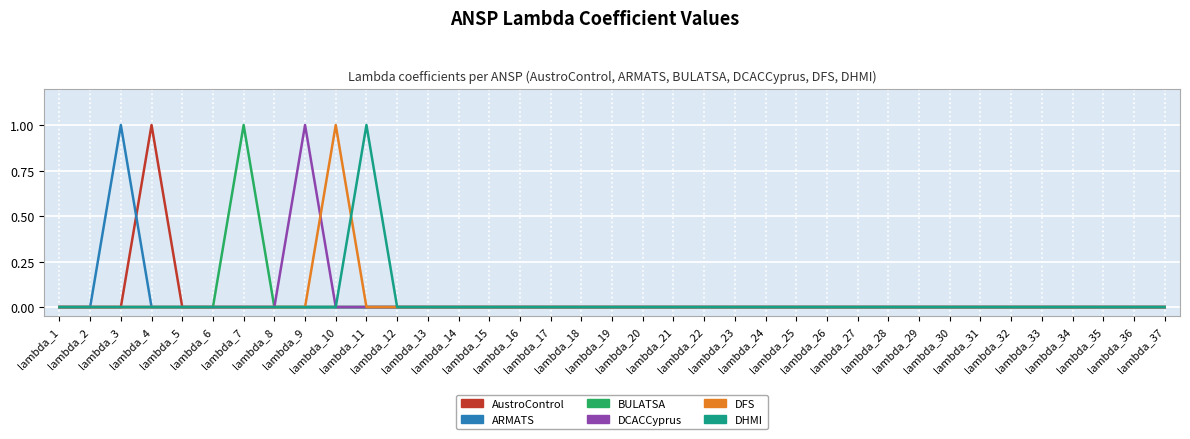

Rank the series at lambda_5 from highest to lowest value.

AustroControl, ARMATS, BULATSA, DCACCyprus, DFS, DHMI